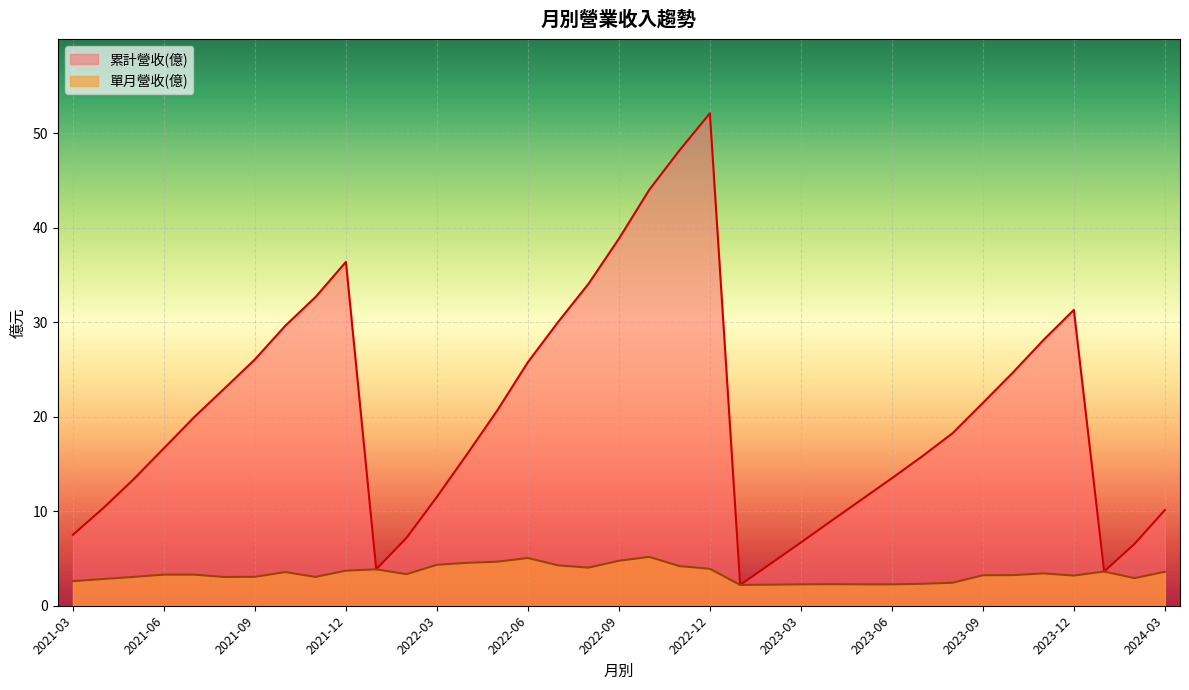

Rank the categories by 單月營收(億) value from lowest to highest.

2023-01, 2023-02, 2023-06, 2023-05, 2023-03, 2023-04, 2023-07, 2023-08, 2021-03, 2021-04, 2024-02, 2021-08, 2021-11, 2021-05, 2021-09, 2023-12, 2023-09, 2023-10, 2021-07, 2021-06, 2022-02, 2023-11, 2021-10, 2024-03, 2024-01, 2021-12, 2022-01, 2022-12, 2022-08, 2022-11, 2022-07, 2022-03, 2022-04, 2022-05, 2022-09, 2022-06, 2022-10